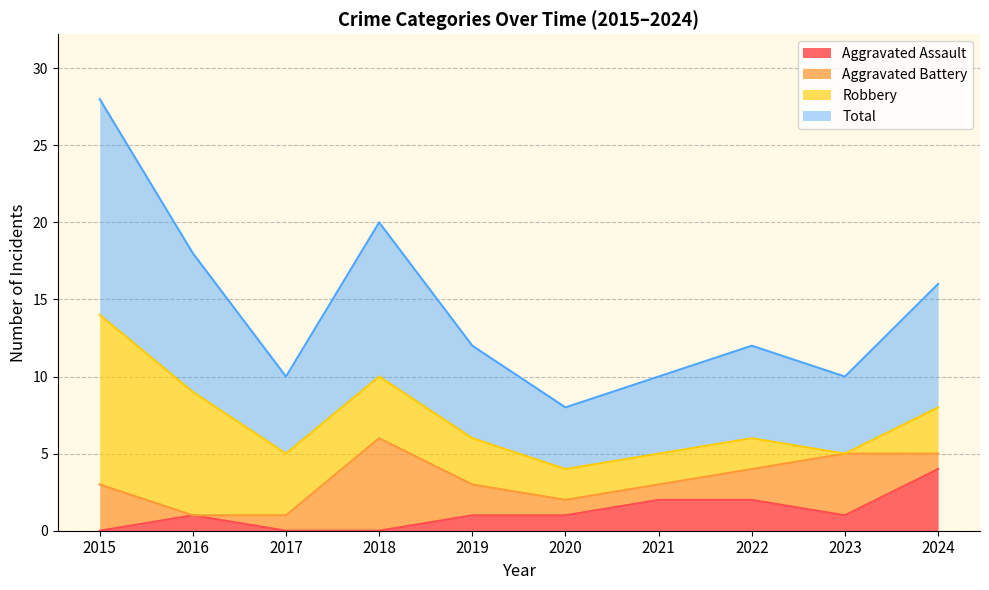

True or false: Total has a value of 9 at 2022.

False